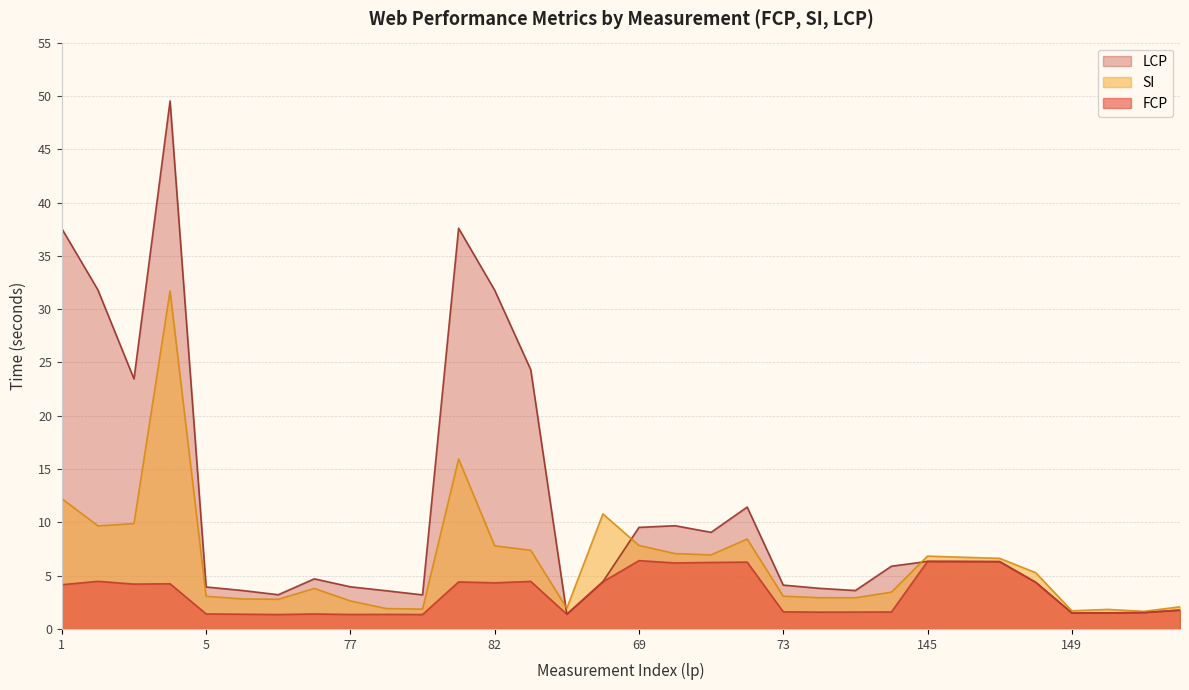

What is the value of the FCP point at the 25th from the left?

6.3